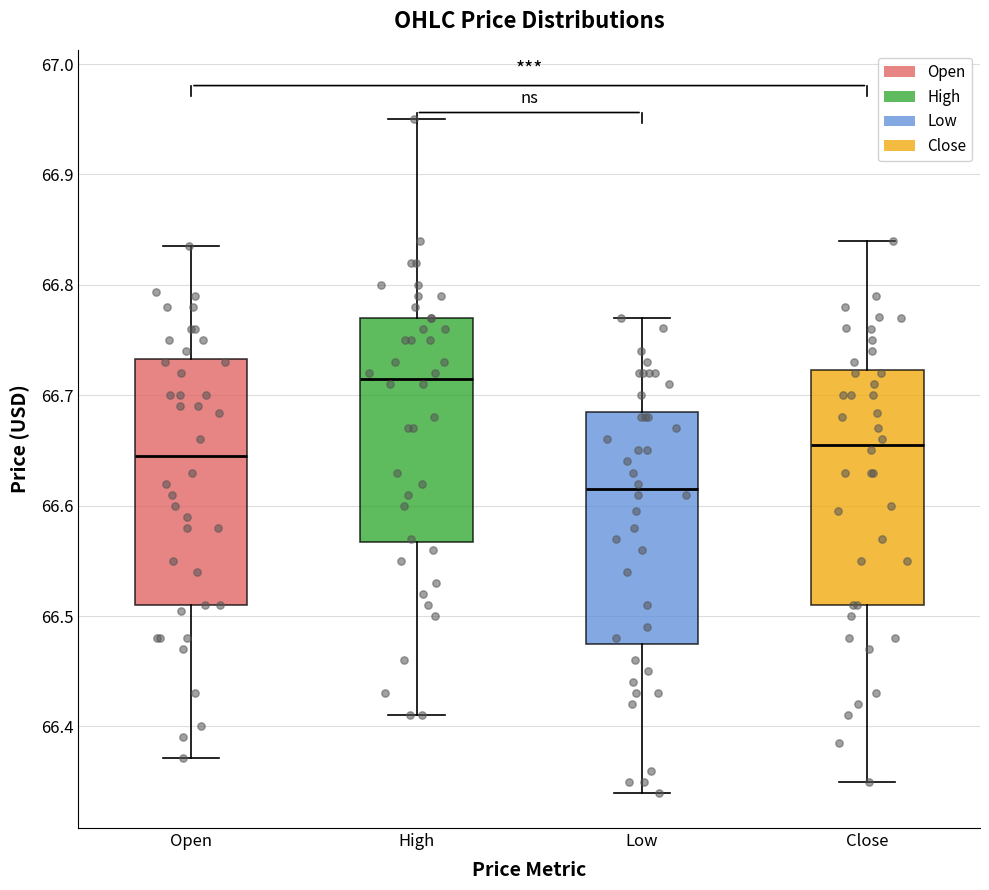

Reading left to right, transcribe this box plot: for each box, give where its median line is, the range the box spans, and where its two whiskers end, as read against the y-axis. The values are not printed on the chart, so give them approximately, as read against the axis.

Open: median 66.65, box 66.51 to 66.73, whiskers 66.37 to 66.84
High: median 66.72, box 66.57 to 66.77, whiskers 66.41 to 66.95
Low: median 66.62, box 66.48 to 66.69, whiskers 66.34 to 66.77
Close: median 66.66, box 66.51 to 66.72, whiskers 66.35 to 66.84